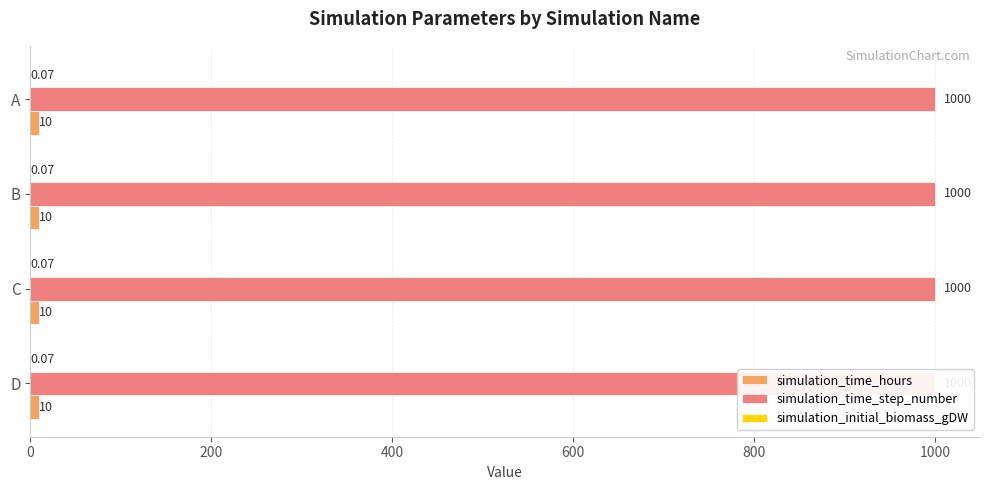

What is the average value of the simulation_initial_biomass_gDW series?

0.1